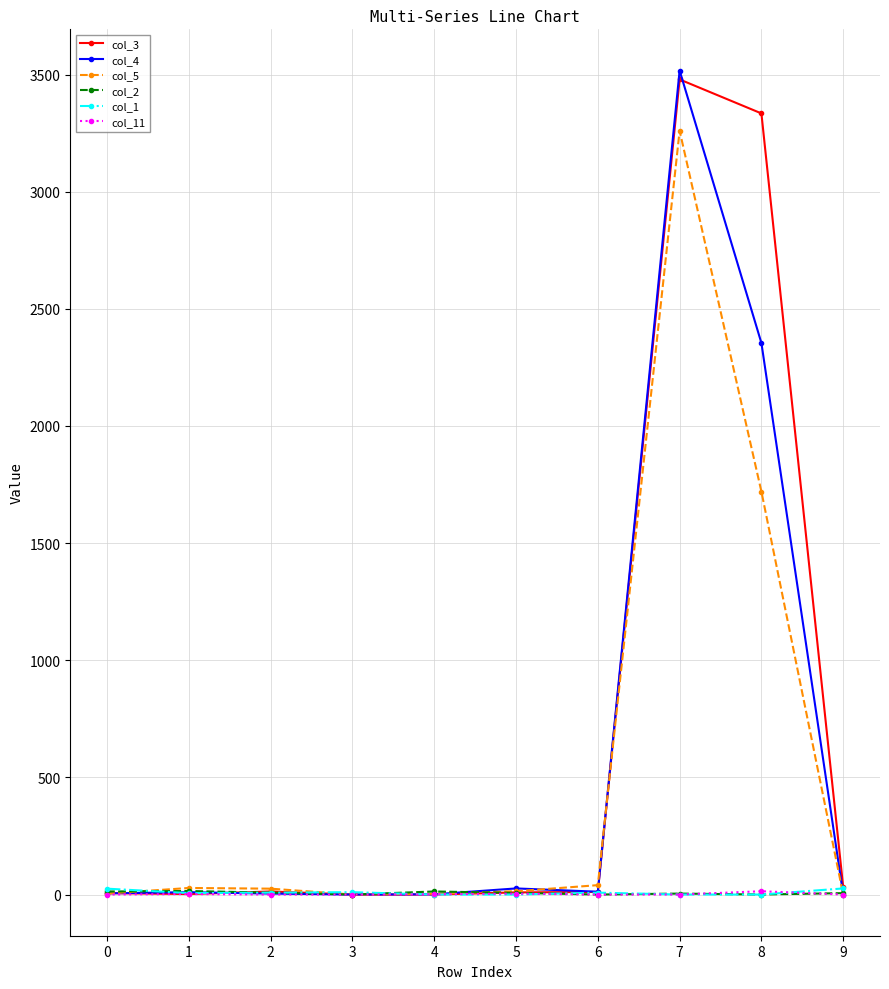

Which series has the largest range (max minus min)?

col_4